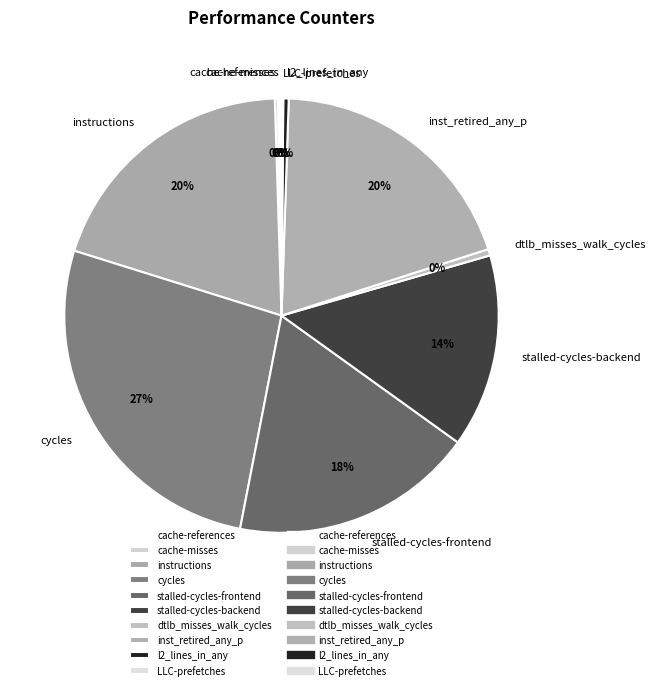

What is the largest slice in the pie chart?

cycles